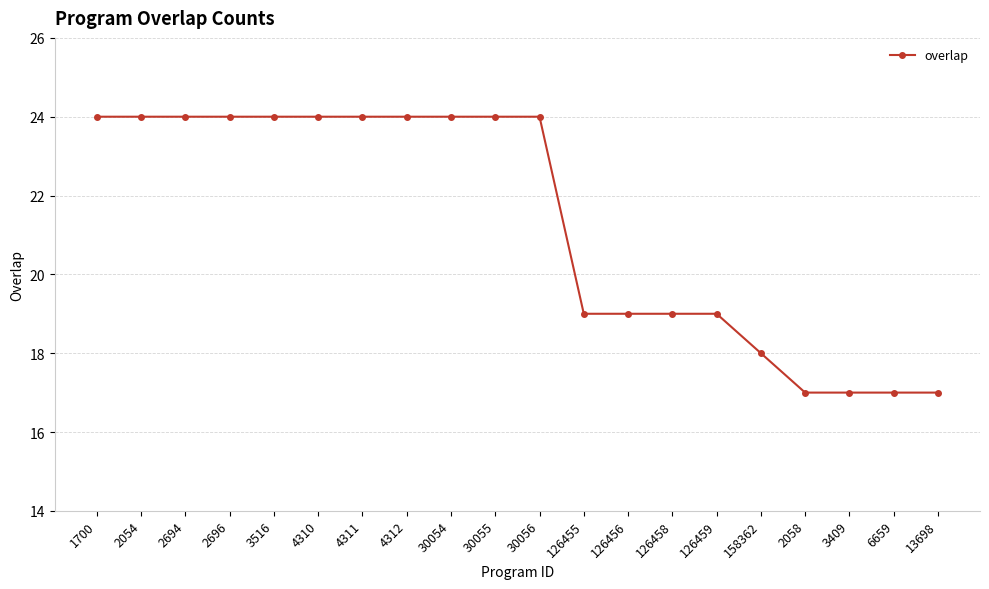

Reading left to right, extract all data points from this chart.

1700=24	2054=24	2694=24	2696=24	3516=24	4310=24	4311=24	4312=24	30054=24	30055=24	30056=24	126455=19	126456=19	126458=19	126459=19	158362=18	2058=17	3409=17	6659=17	13698=17